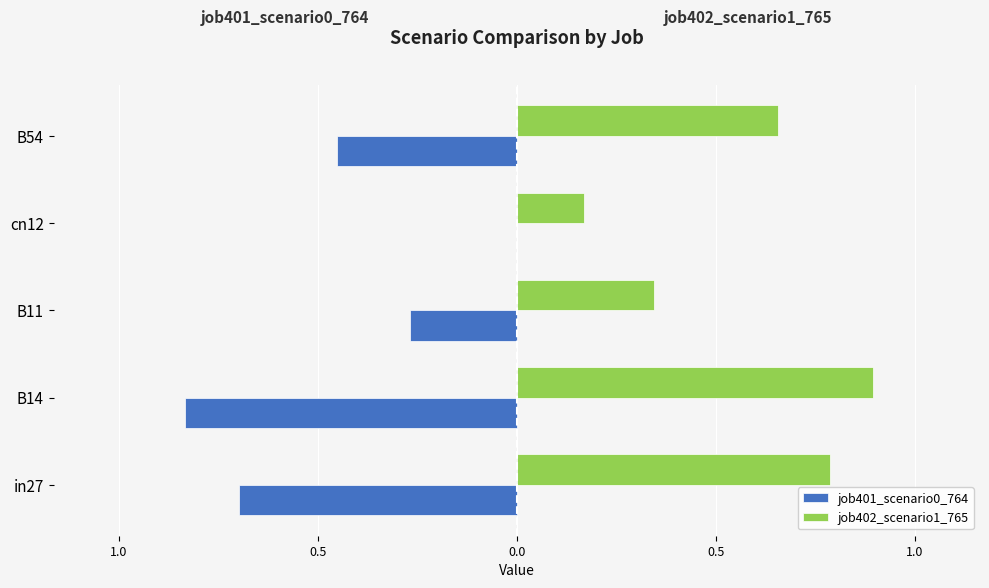

What are all the series names shown in the legend?

job401_scenario0_764, job402_scenario1_765